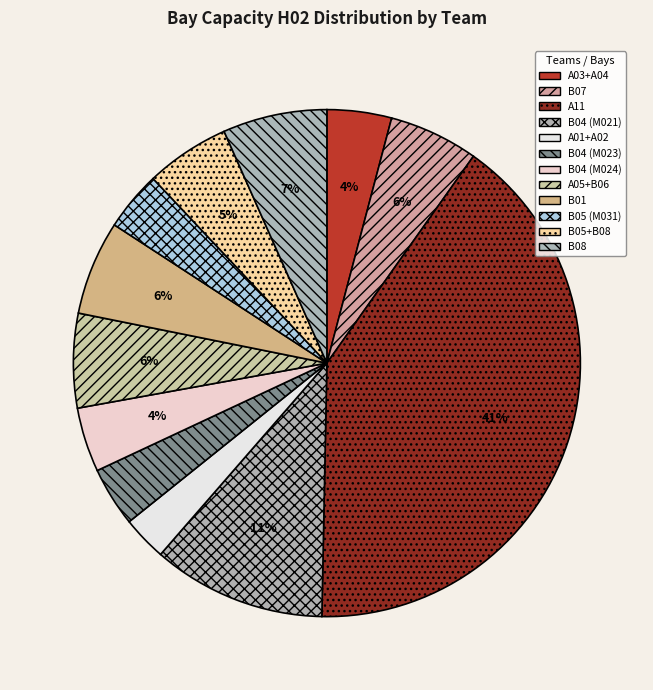

Count the number of slices in the pie.

12